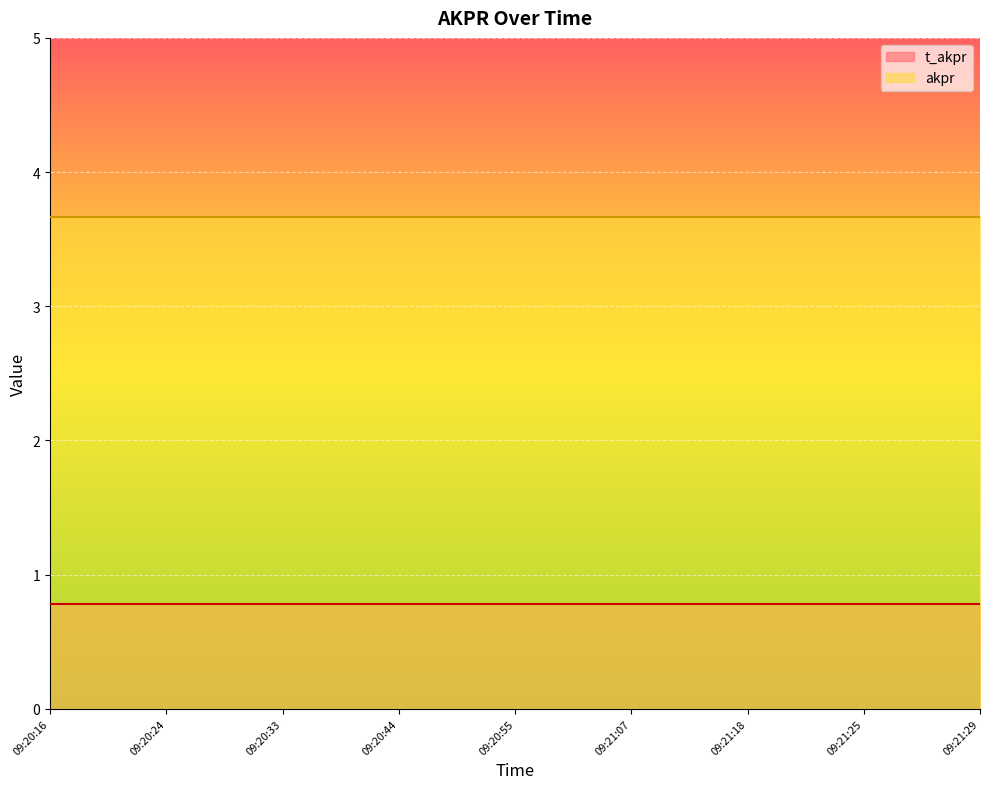

Reading right to left, what are all the values shown in this chart?

t_akpr: 09:21:29=0.8	09:21:27=0.8	09:21:25=0.8	09:21:23=0.8	09:21:18=0.8	09:21:12=0.8	09:21:07=0.8	09:21:01=0.8	09:20:55=0.8	09:20:50=0.8	09:20:44=0.8	09:20:39=0.8	09:20:33=0.8	09:20:28=0.8	09:20:24=0.8	09:20:20=0.8	09:20:16=0.8
akpr: 09:21:29=3.7	09:21:27=3.7	09:21:25=3.7	09:21:23=3.7	09:21:18=3.7	09:21:12=3.7	09:21:07=3.7	09:21:01=3.7	09:20:55=3.7	09:20:50=3.7	09:20:44=3.7	09:20:39=3.7	09:20:33=3.7	09:20:28=3.7	09:20:24=3.7	09:20:20=3.7	09:20:16=3.7